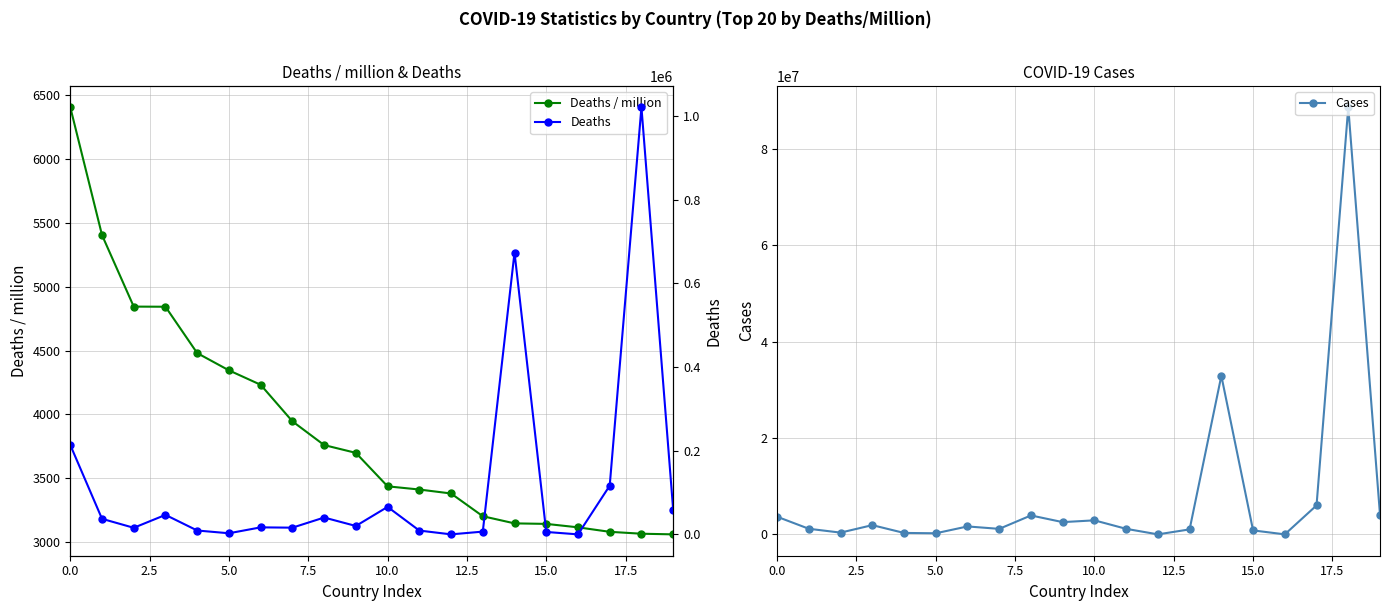

In Deaths, how many points are higher than both neighbors (excluding endpoints)?

6